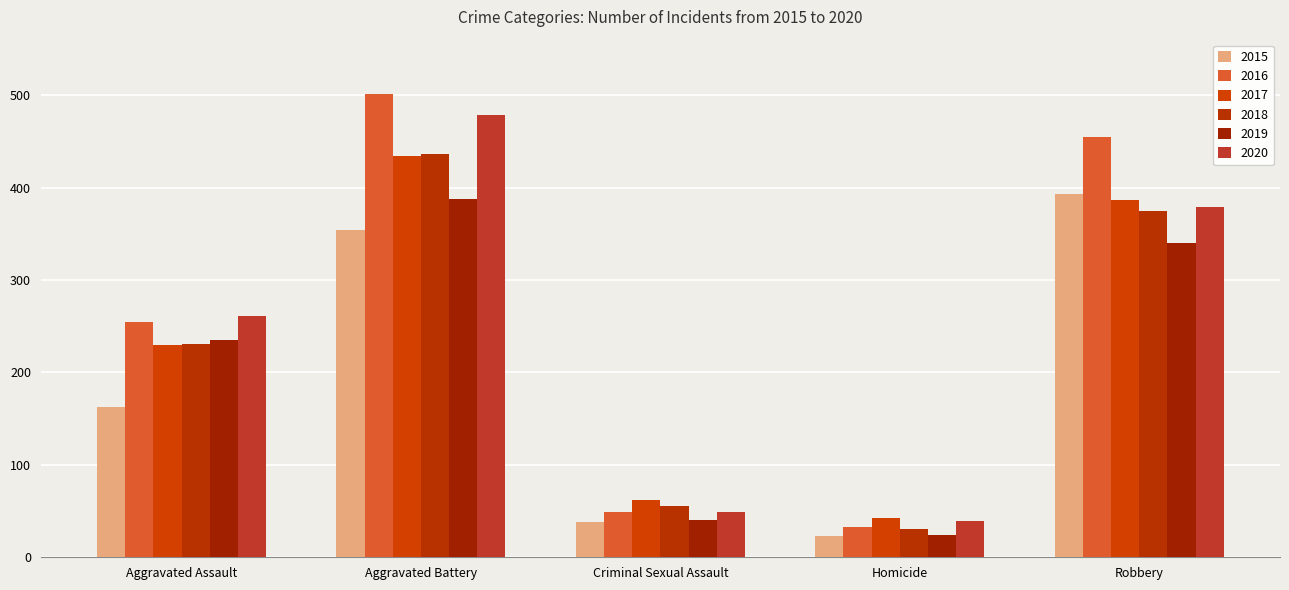

Which series has the largest range (max minus min)?

2016